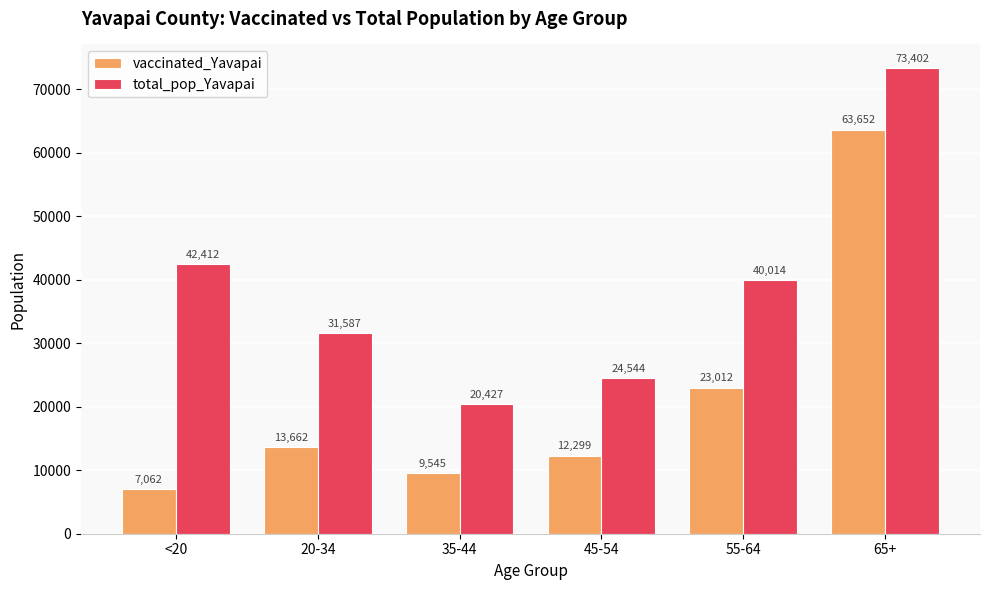

Which series has the largest range (max minus min)?

vaccinated_Yavapai